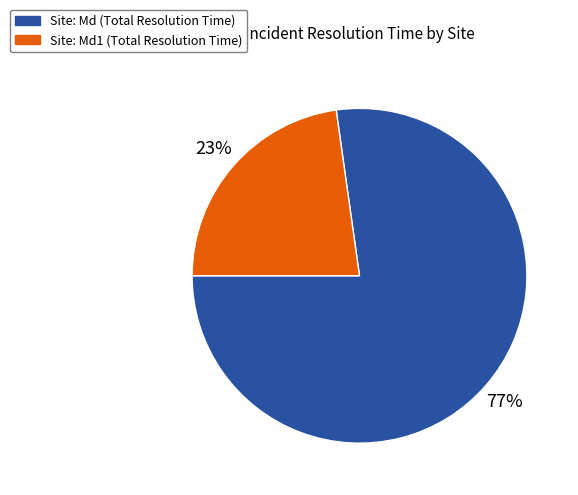

To the nearest percent, what is the difference between the largest and smallest slice percentages?

54%